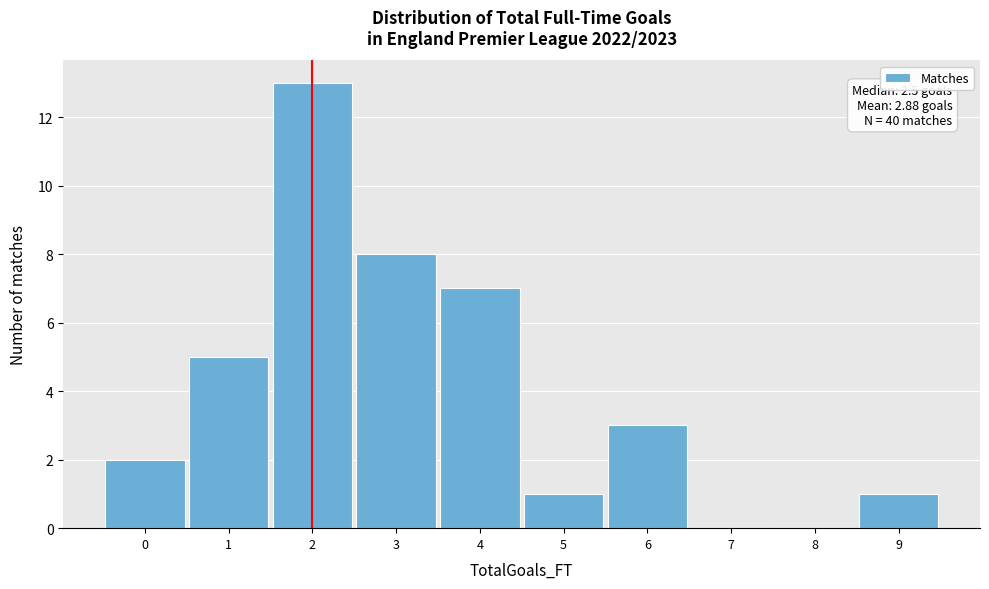

Reading left to right, list all the values displayed in this chart.

0=2	1=5	2=13	3=8	4=7	5=1	6=3	7=0	8=0	9=1